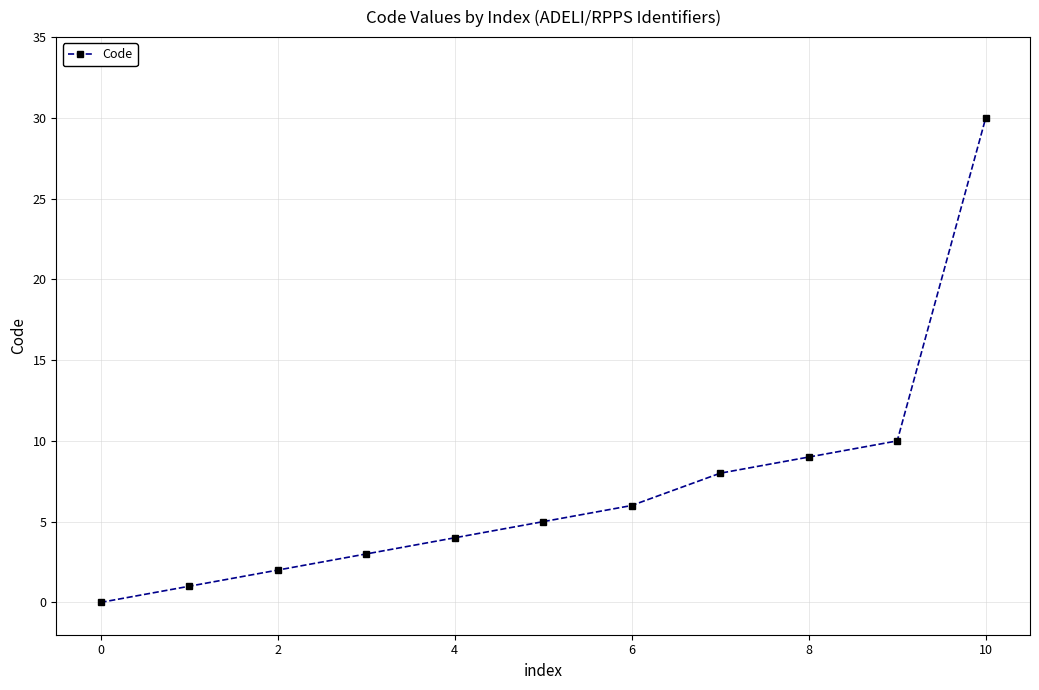

Reading right to left, list all the values displayed in this chart.

30	10	9	8	6	5	4	3	2	1	0